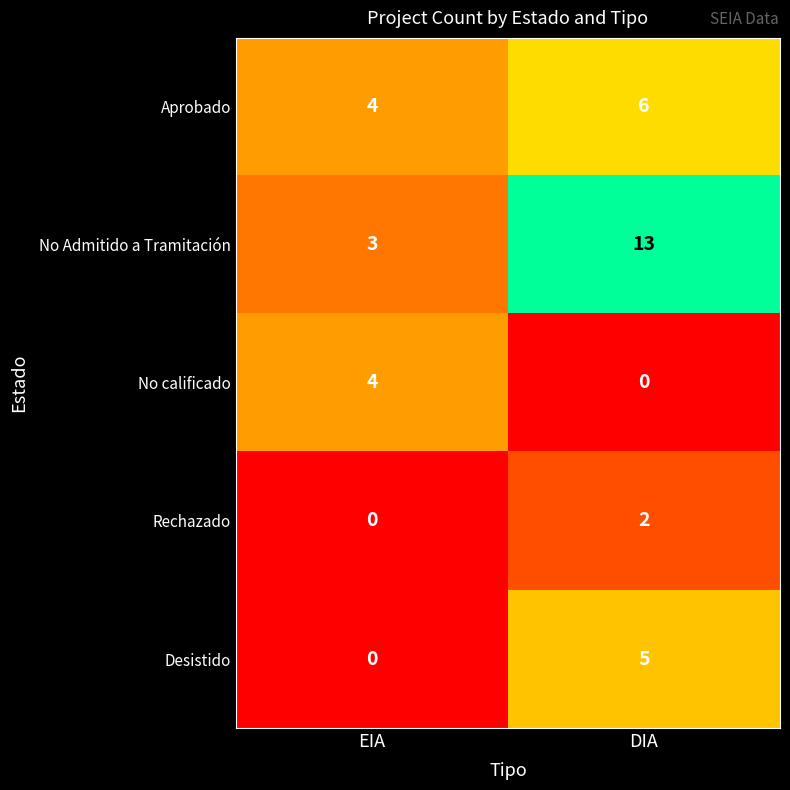

What is the maximum value shown in the chart?

13